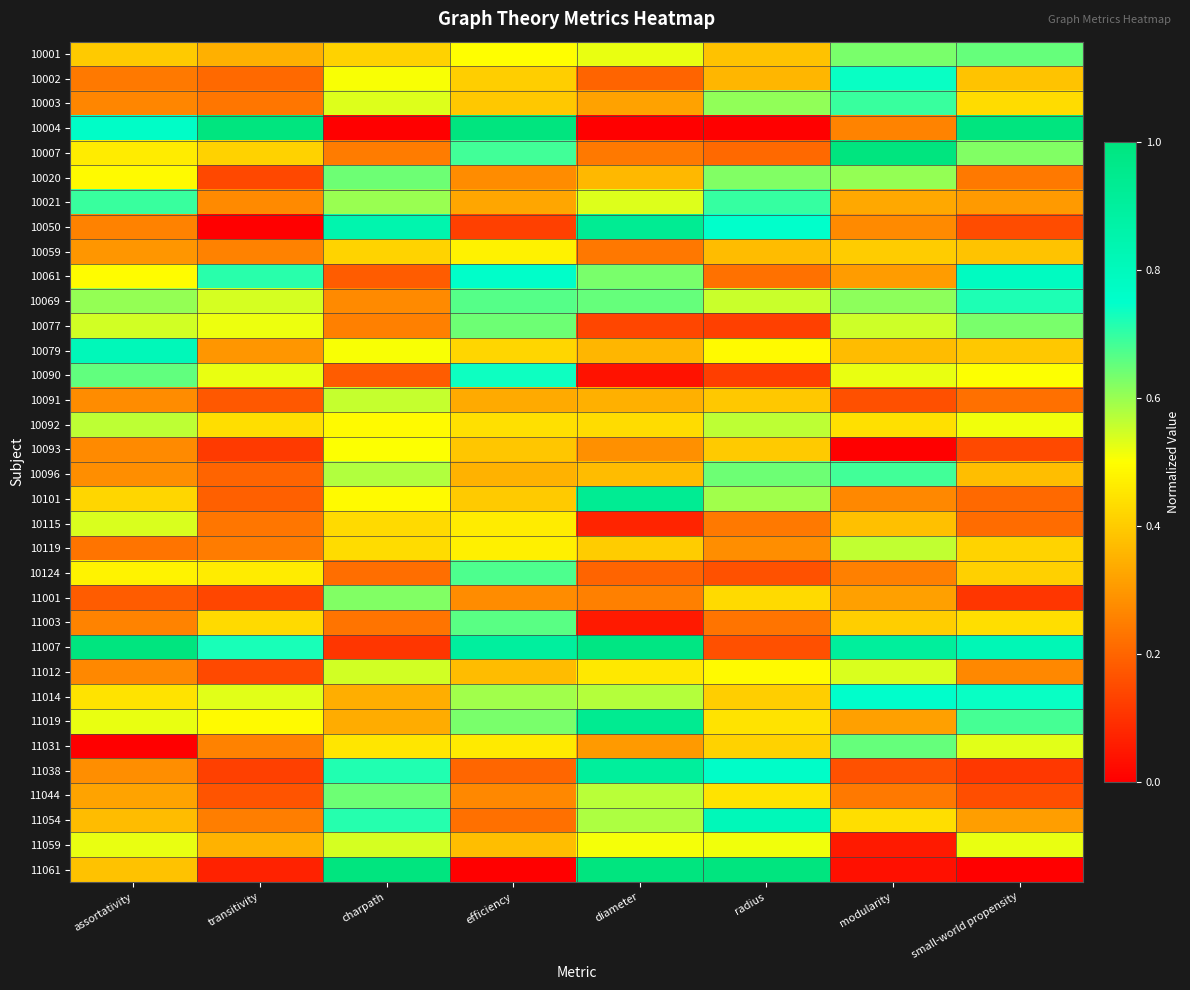

List the series in order of their peak value, highest first.

10004, 10007, 11007, 11061, 11019, 10050, 10101, 11038, 11054, 10079, 10061, 11014, 10002, 10090, 10069, 10021, 10003, 10096, 10124, 11003, 10001, 11031, 11044, 10077, 10020, 11001, 10092, 10119, 10091, 11012, 11059, 10115, 10093, 10059